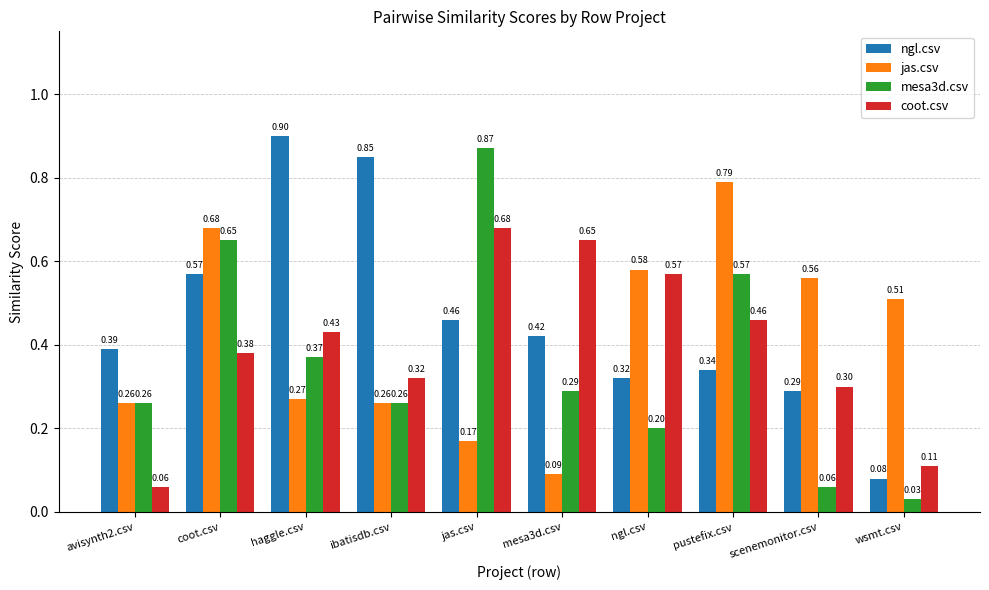

What is the total value across all series at coot.csv?

2.3